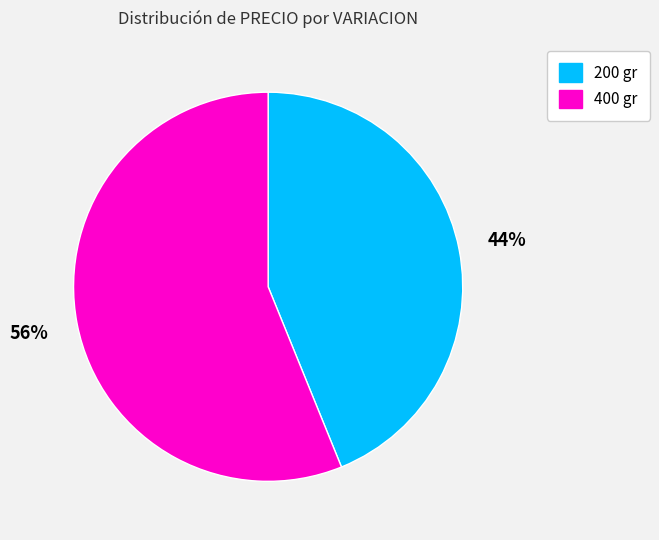

Is it true that 200 gr is 44% of the pie?

True